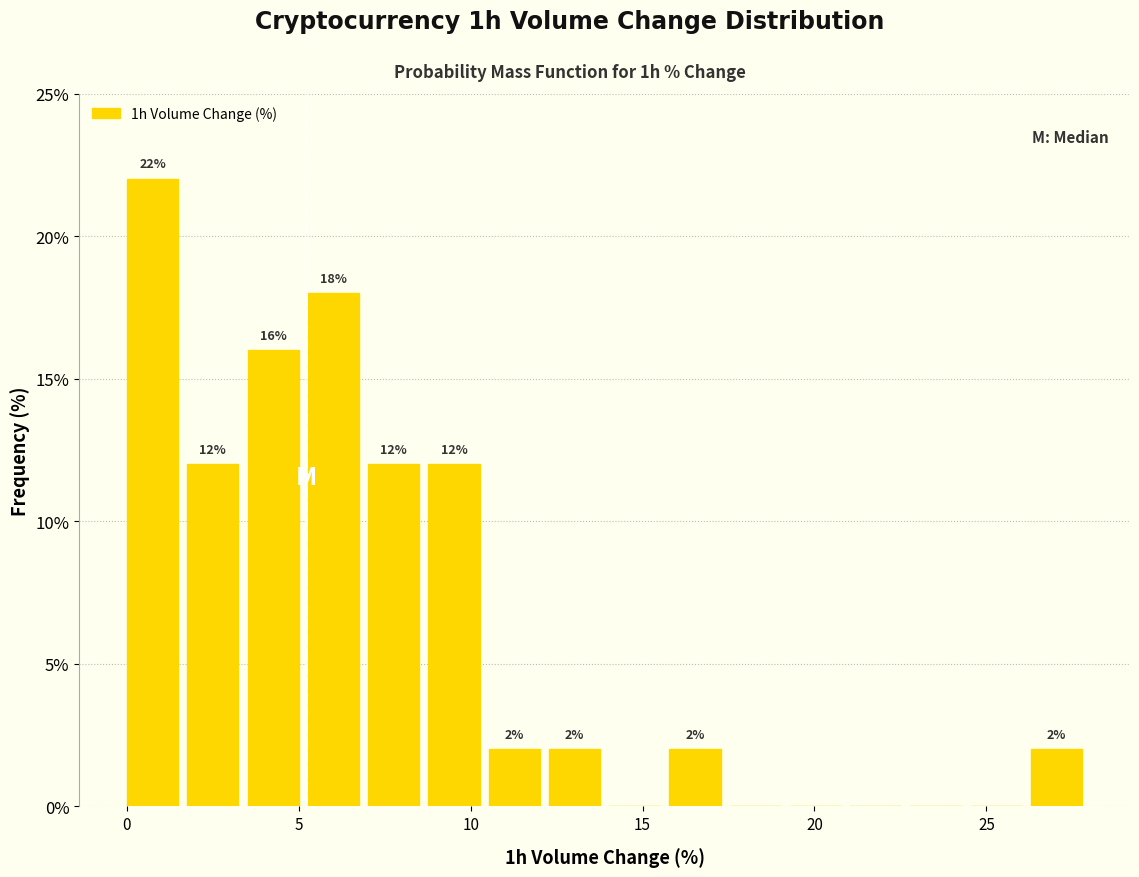

Read against the x-axis, roughly where is the centre of the tallest bar?

0.5